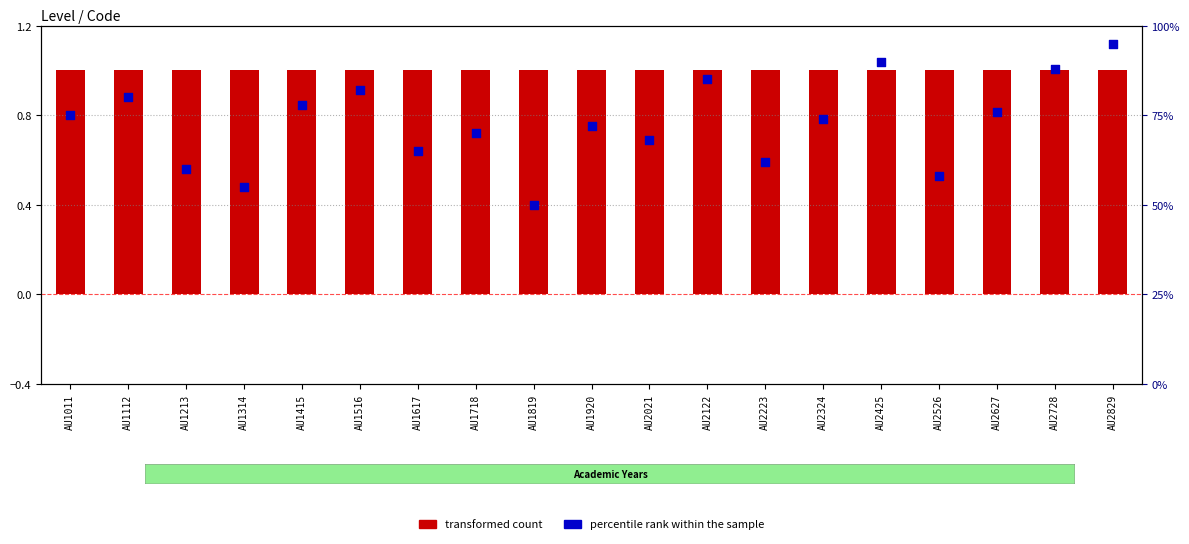

At which category is the sum across all series the highest?

AU2829